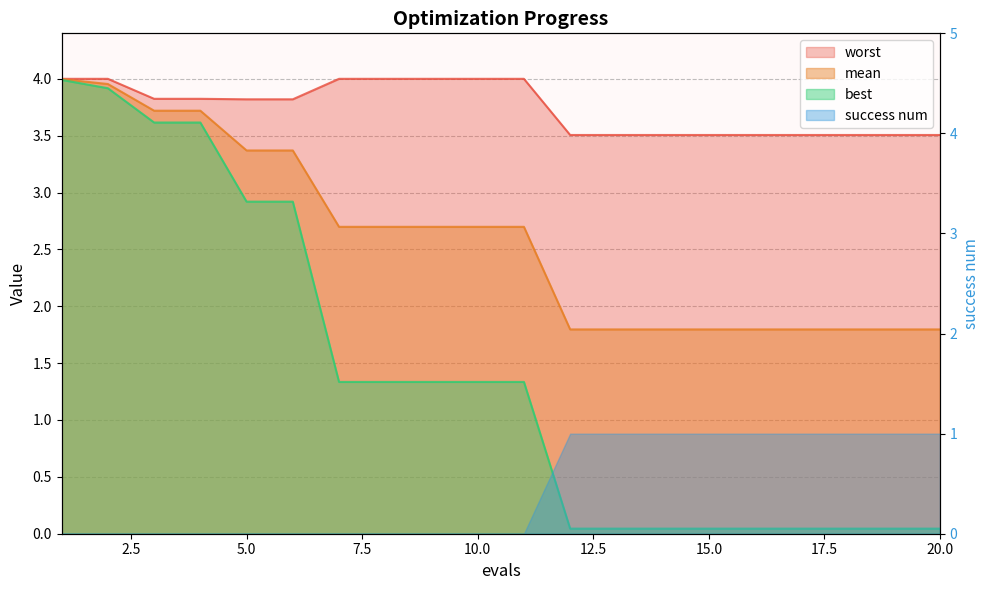

Where is mean nearest to the value 2?

12